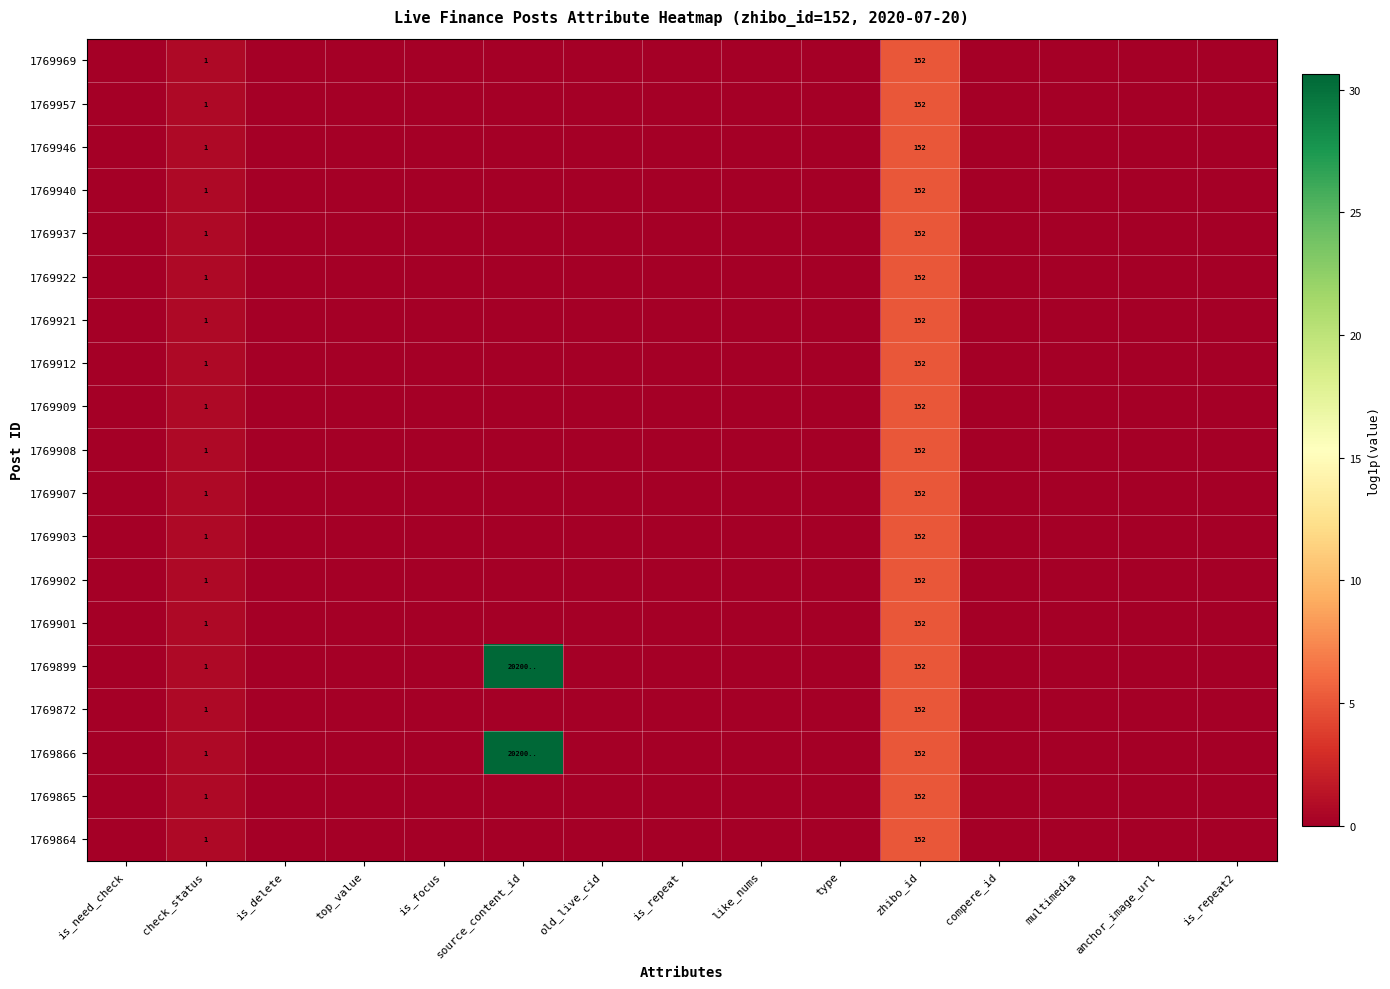

Which category has the lowest value in the 1769912 series?

is_need_check